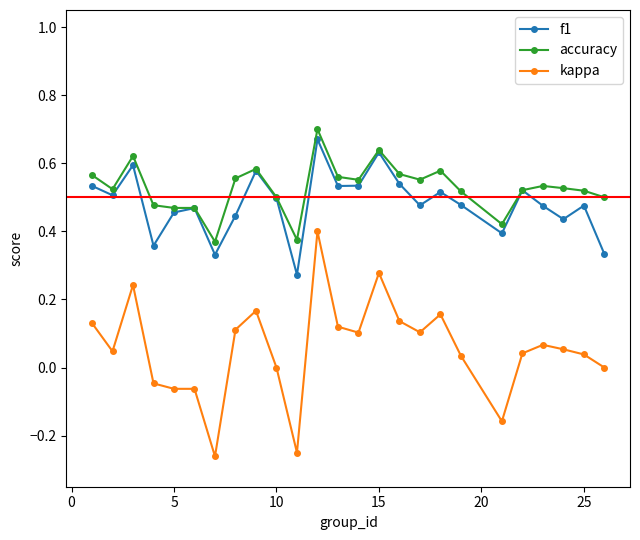

How many interior local peaks does the f1 series have?

8